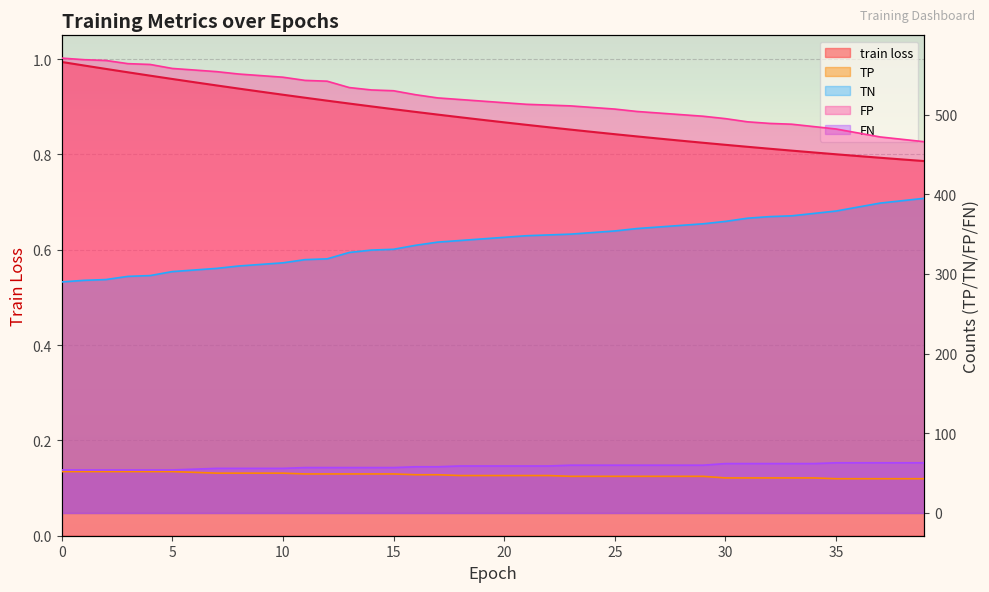

What is the difference between the TP values at 8 and 0?

2.0